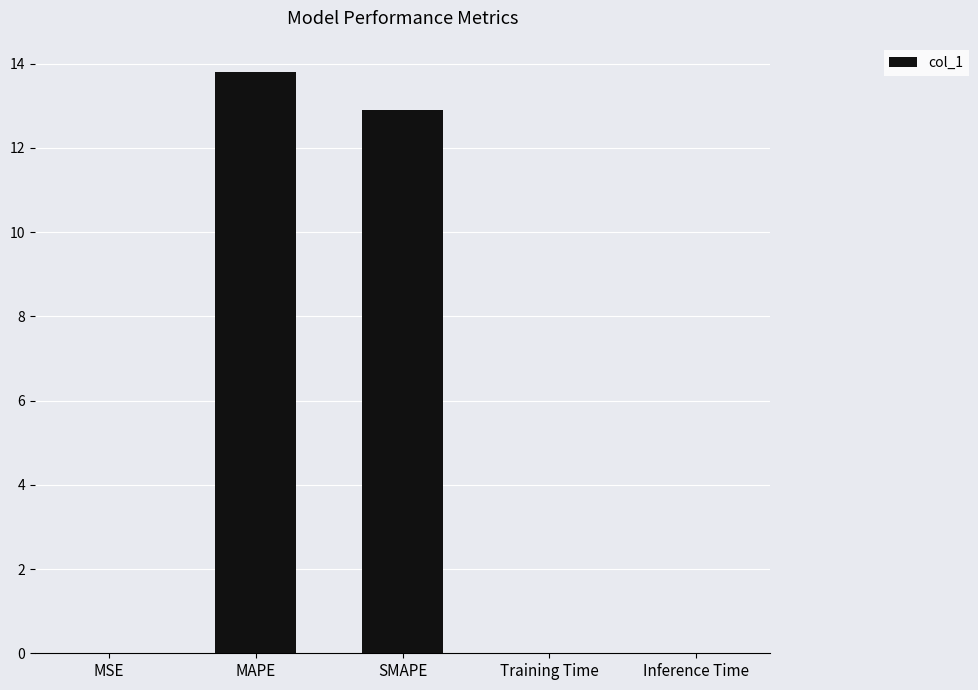

What is the sum of all values?

26.7